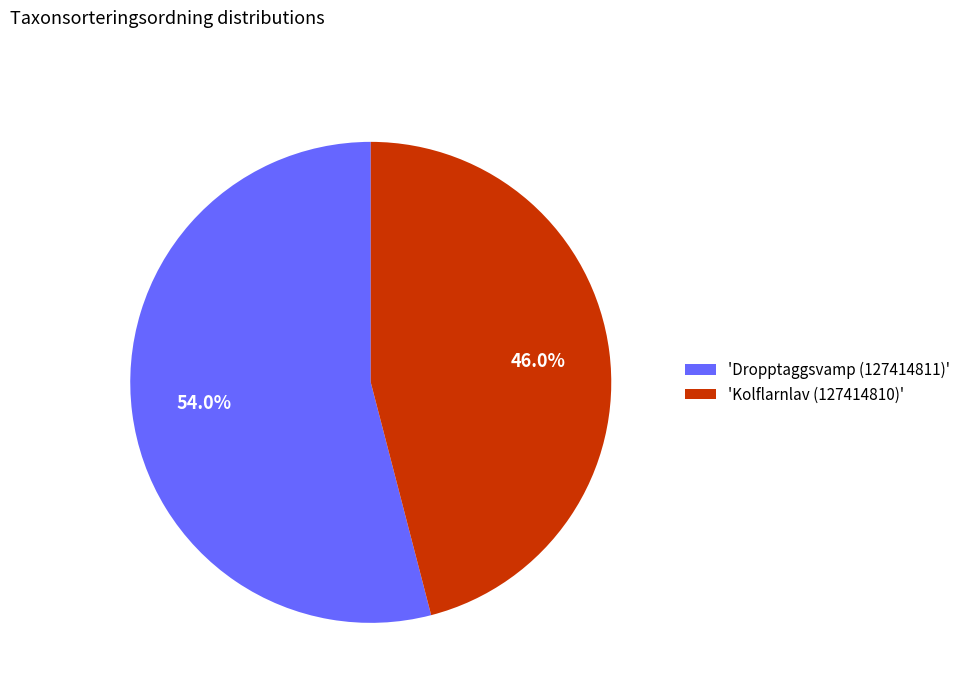

Which slice is the largest?

'Dropptaggsvamp (127414811)'